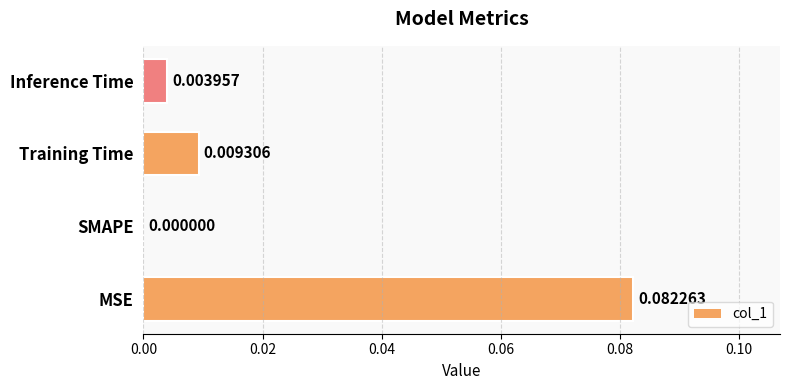

At which label is the value closest to 0?

SMAPE